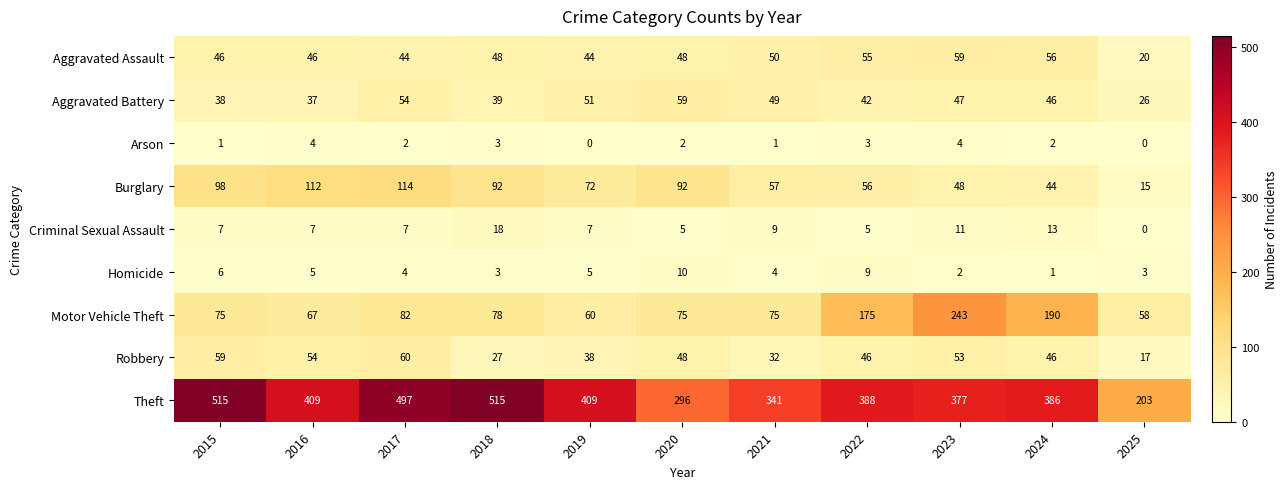

What is the sum of the Criminal Sexual Assault values at 2025 and 2024?

13